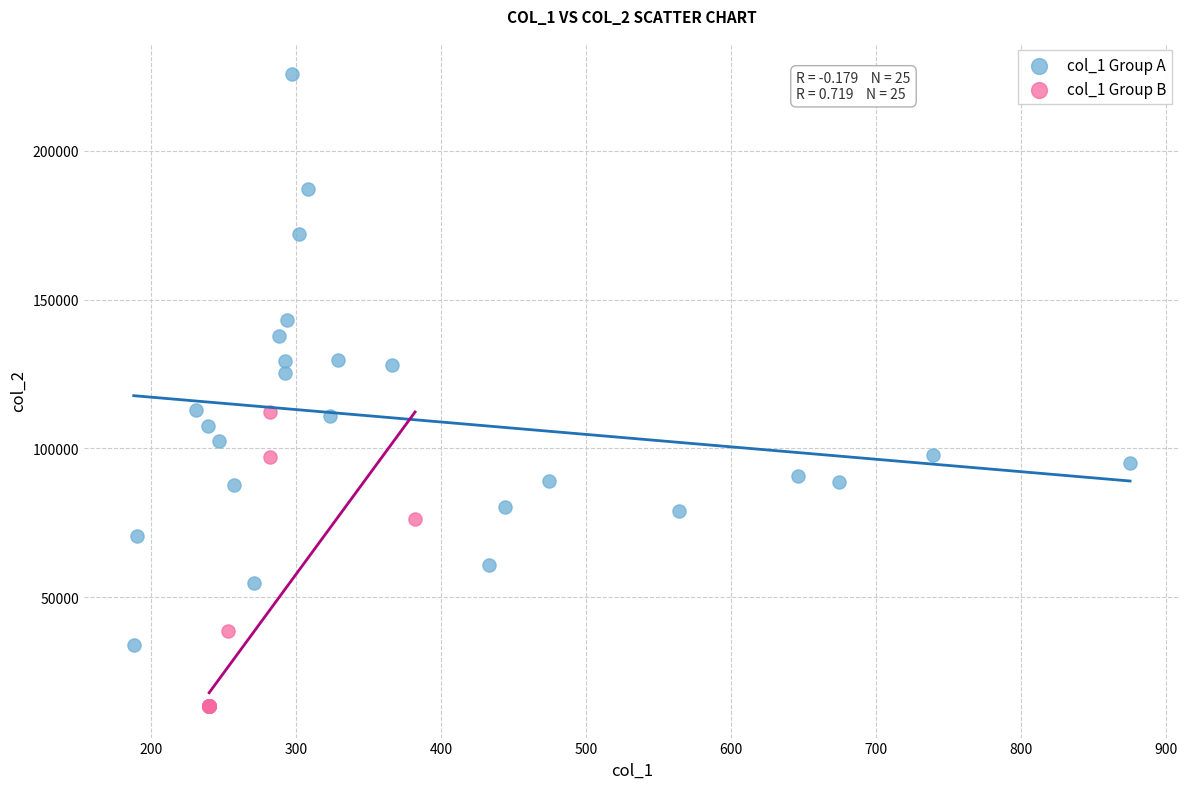

Which series reaches the maximum Y coordinate?

col_1 Group A